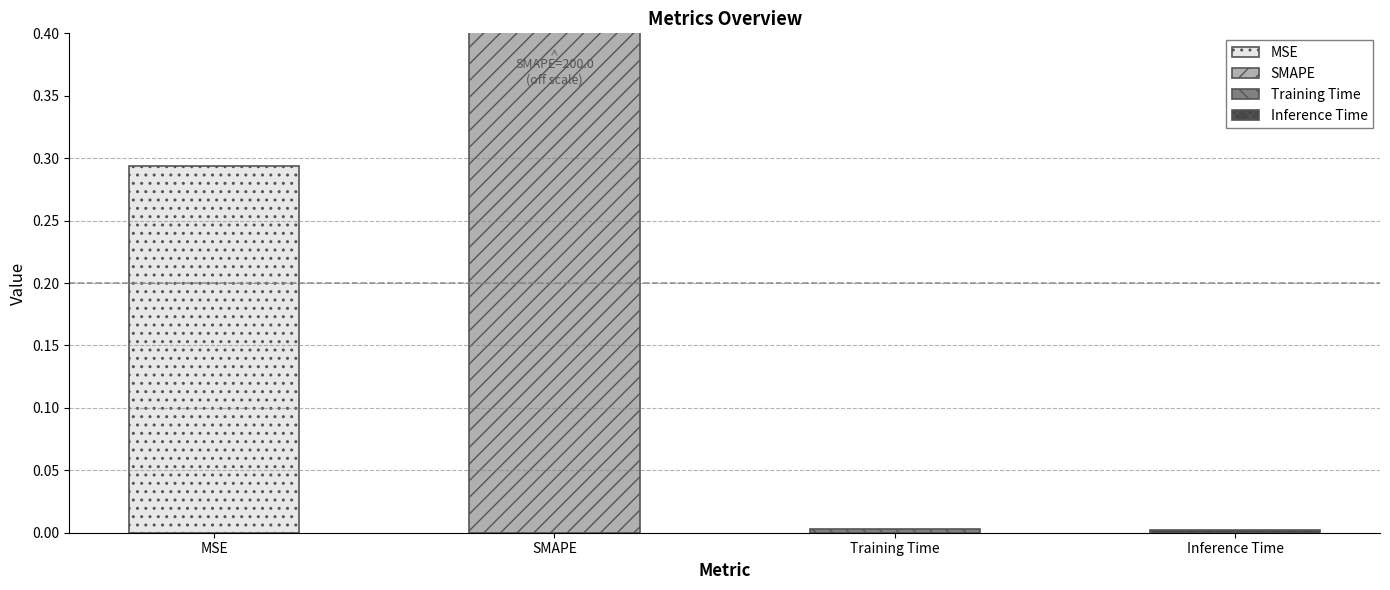

Reading left to right, list all the values displayed in this chart.

0.3	200.0	0.0	0.0